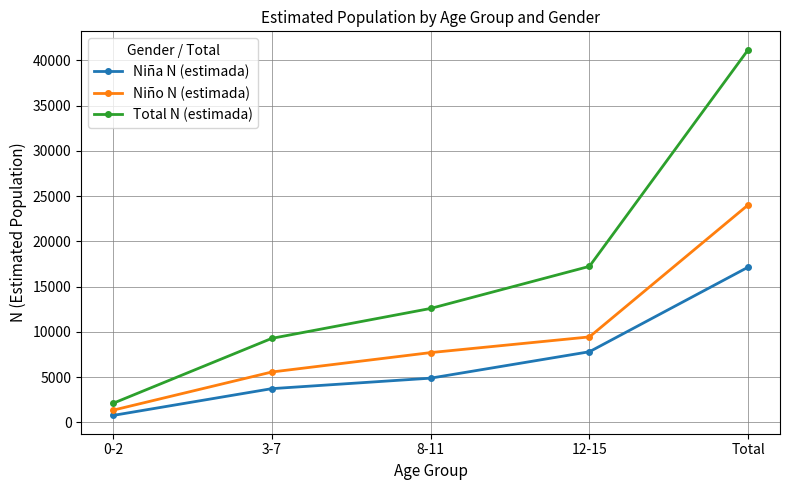

Which category has the lowest value across all series?

0-2